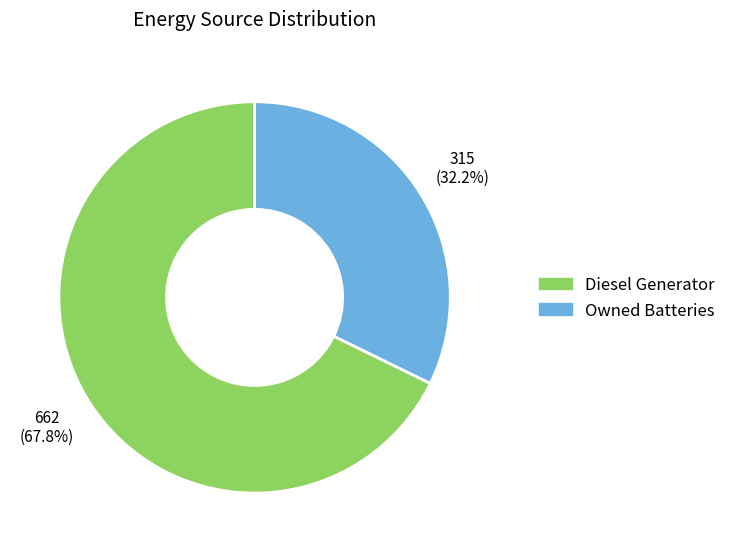

How many segments does this pie chart have?

2